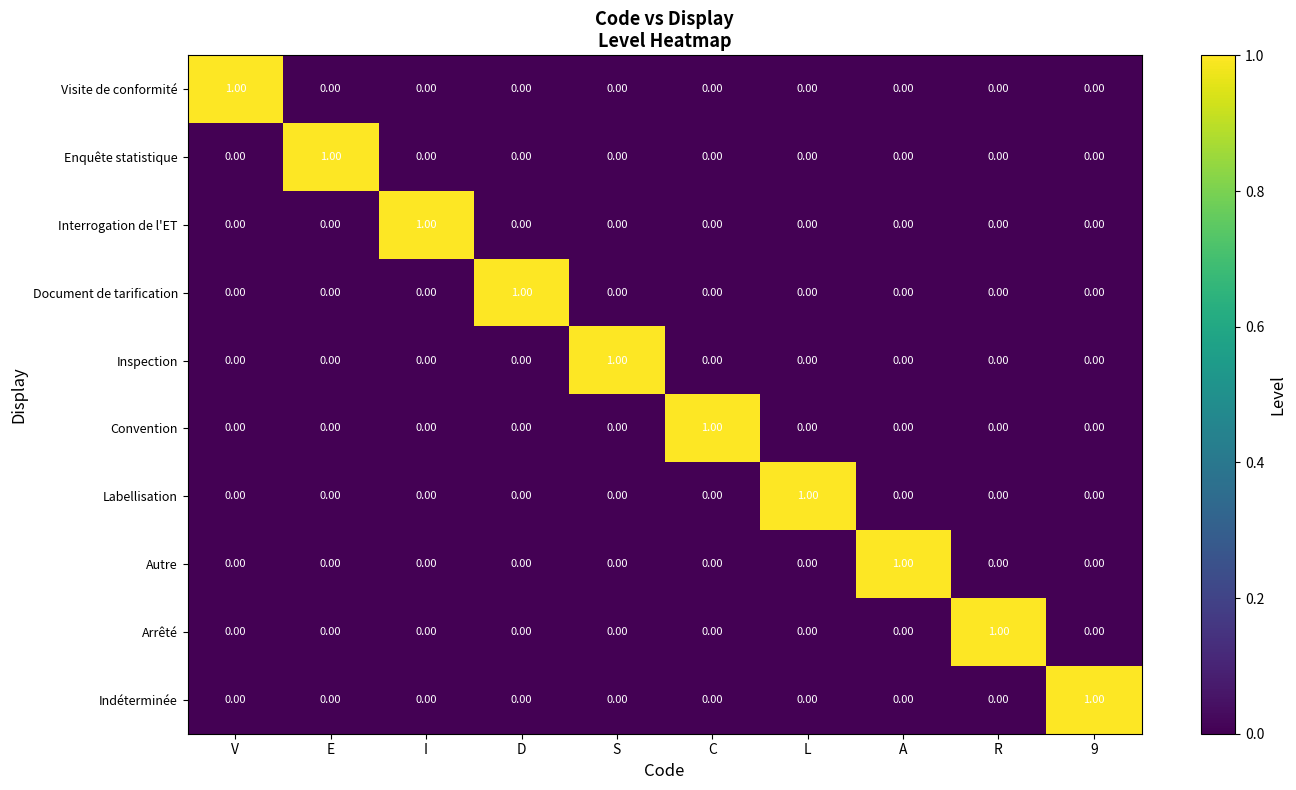

At how many categories does at least one series exceed 0?

10